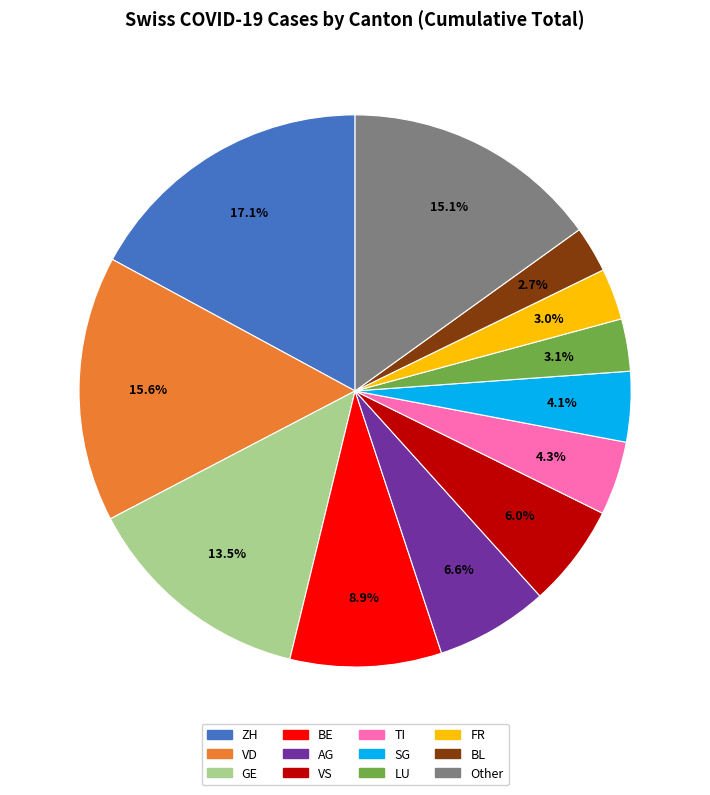

Count the number of slices in the pie.

12